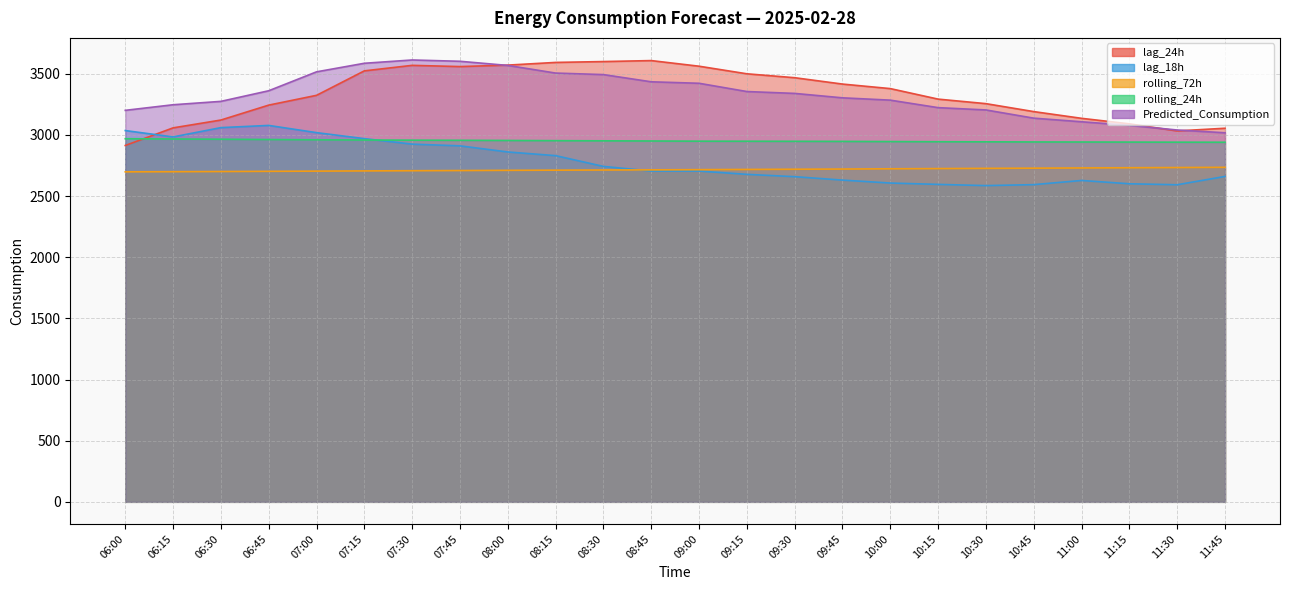

The rolling_24h series shows 4136.8 at 09:30. True or false?

False